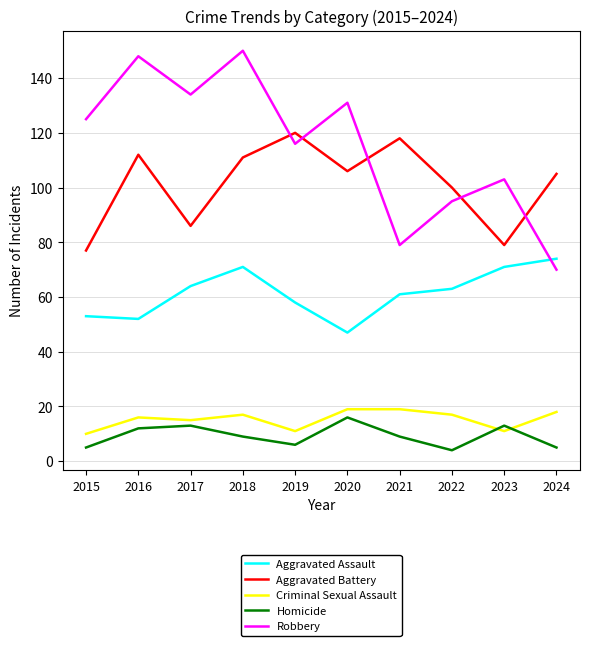

True or false: Aggravated Battery and Homicide cross at least once.

False